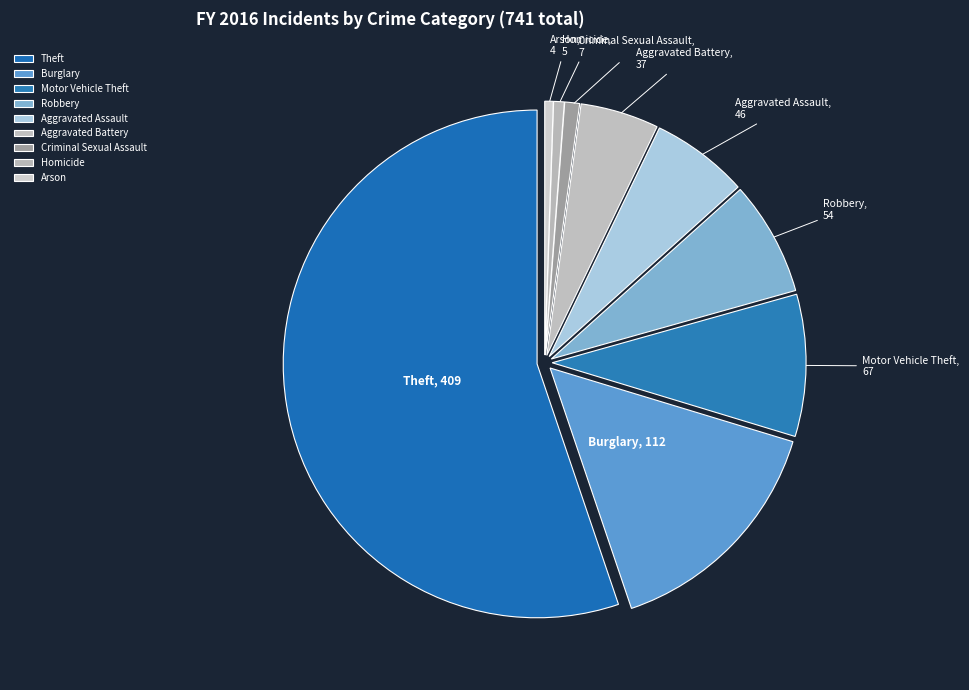

Do Criminal Sexual Assault and Aggravated Assault together represent more than half of the pie?

No